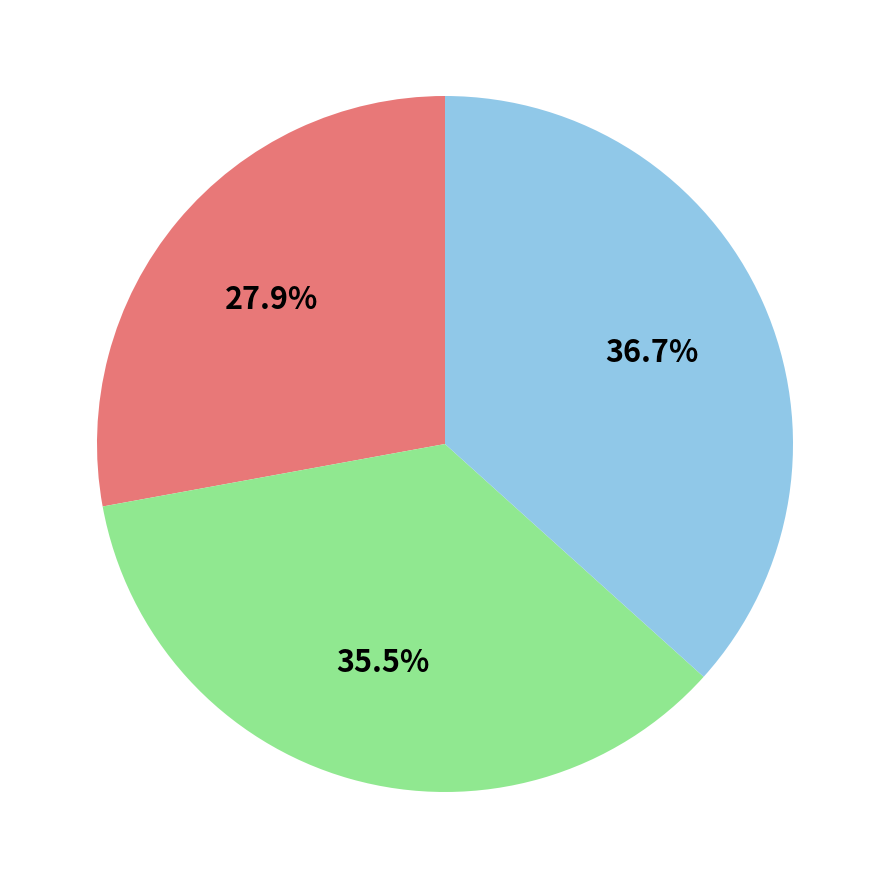

Is there a majority slice in this chart?

No